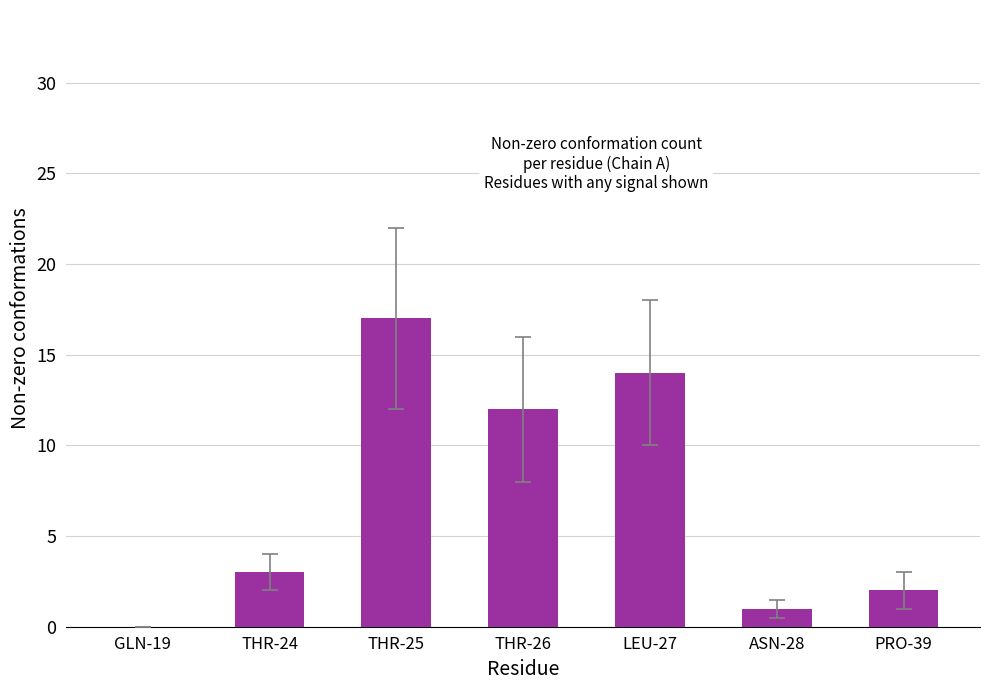

The value at THR-25 is 17. True or false?

True